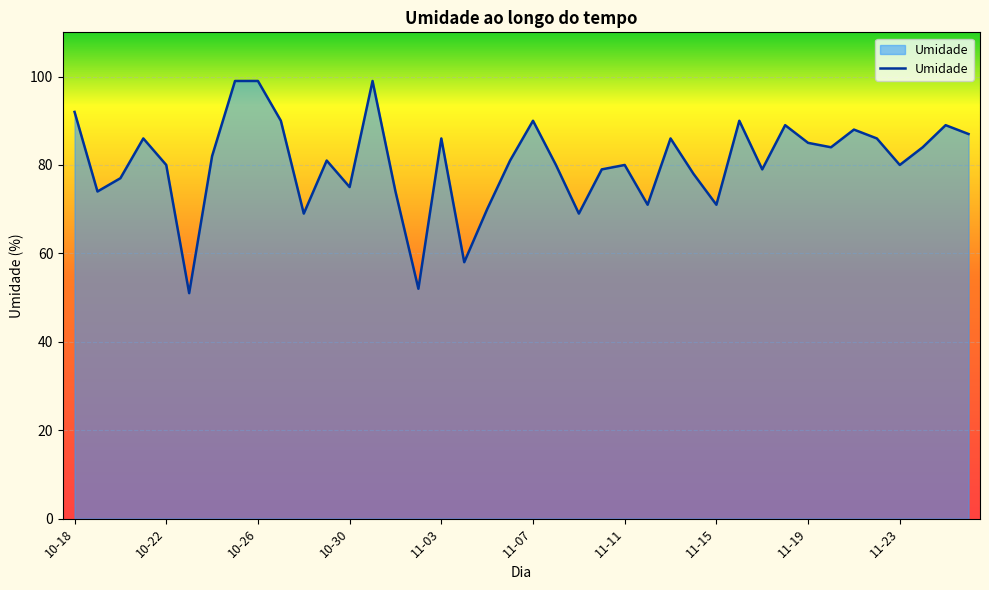

What is the minimum value shown in the chart?

51